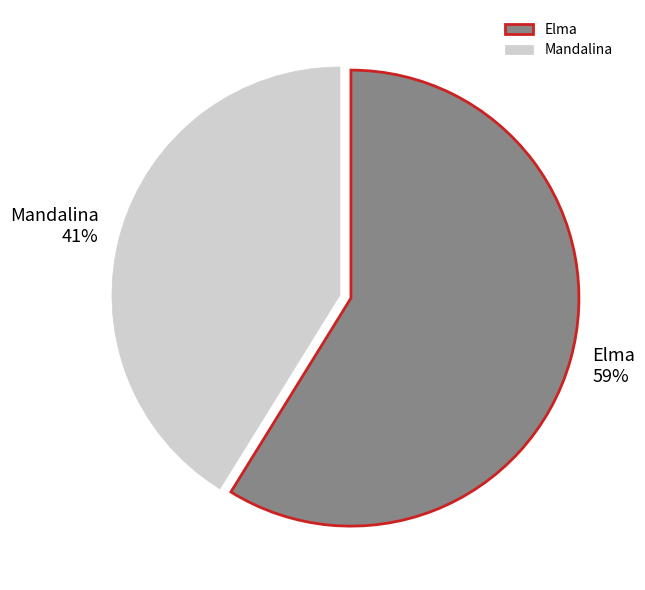

Is the sum of Elma and Mandalina greater than half?

Yes